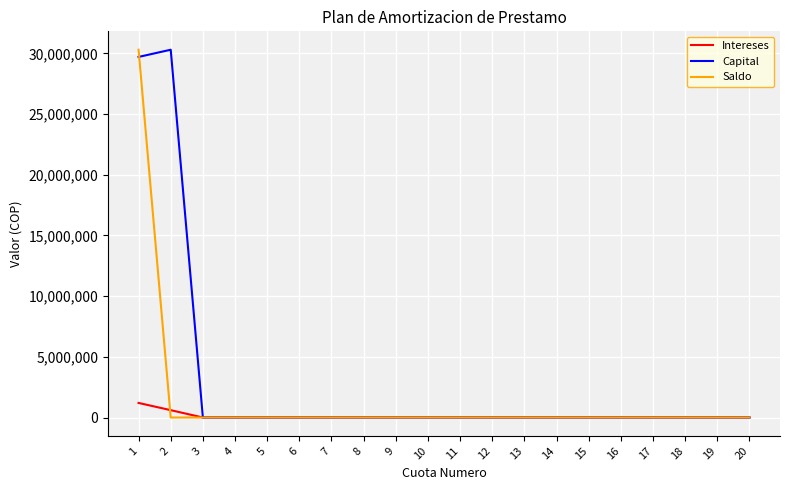

What are all the series names shown in the legend?

Intereses, Capital, Saldo